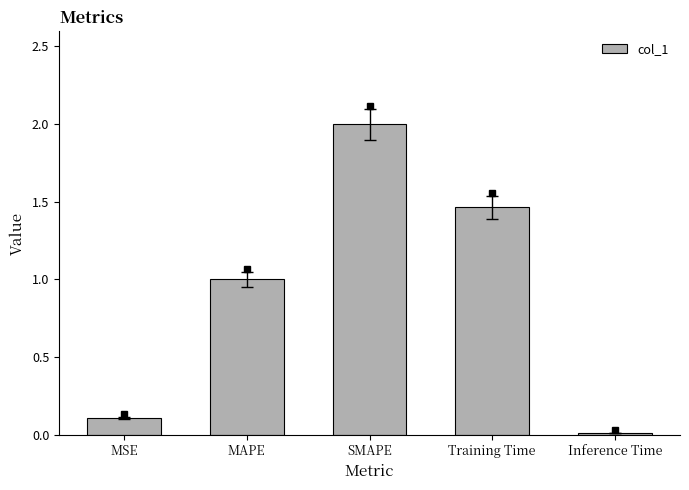

At which category does the chart reach its peak across all series?

SMAPE